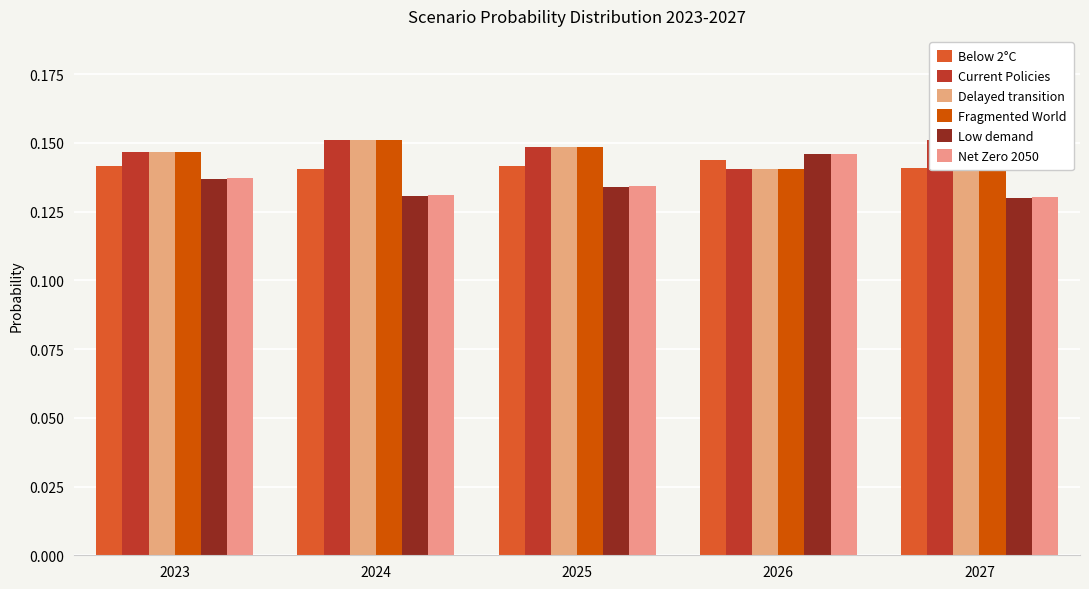

Are the bars grouped side by side (vs. stacked)?

Yes